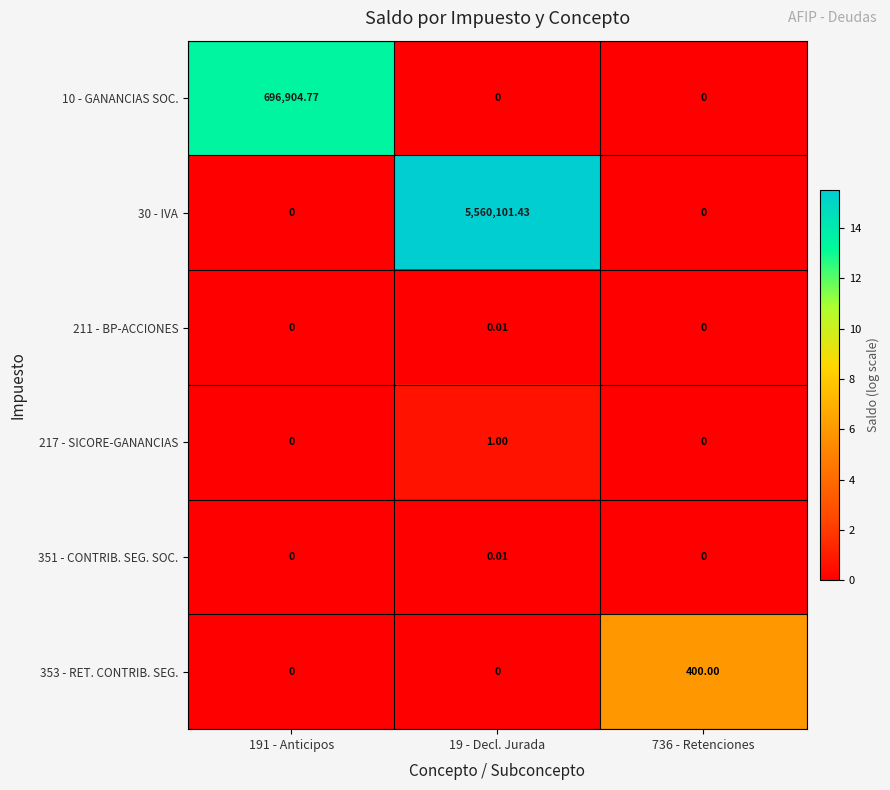

Is the value of 217 - SICORE-GANANCIAS at 191 - Anticipos greater than the value of 353 - RET. CONTRIB. SEG. at 736 - Retenciones?

No